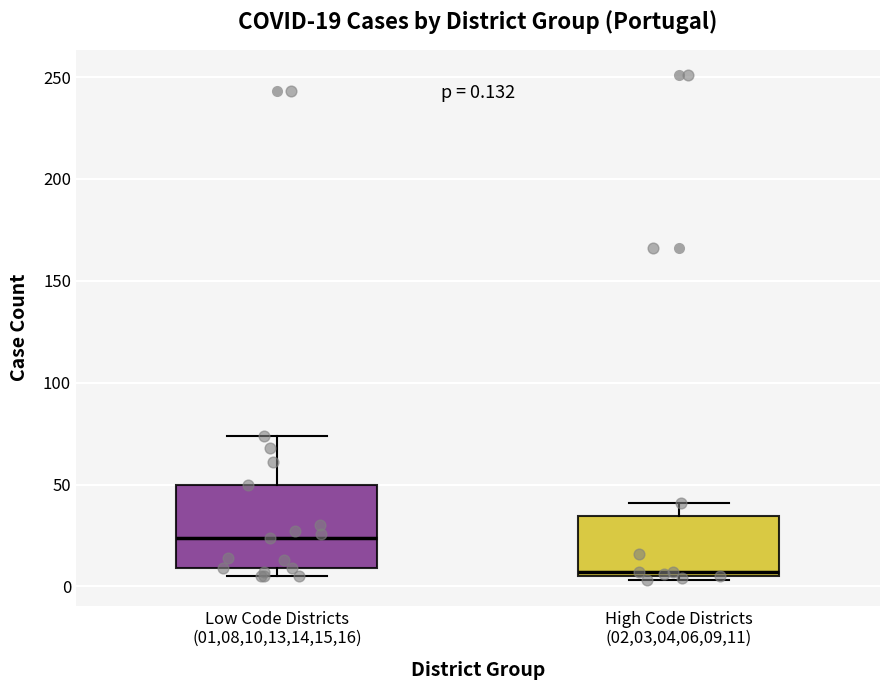

Which box is the tallest, from its lower edge to its upper edge?

Low Code Districts (01,08,10,13,14,15,16)